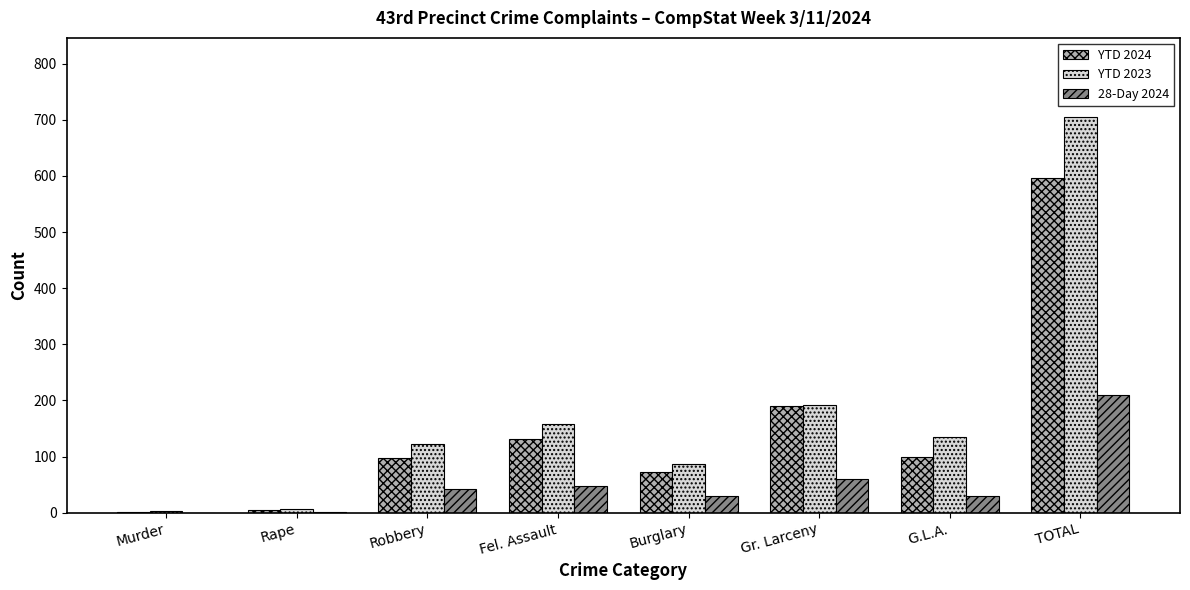

At which label is 28-Day 2024 closest to 105?

Gr. Larceny